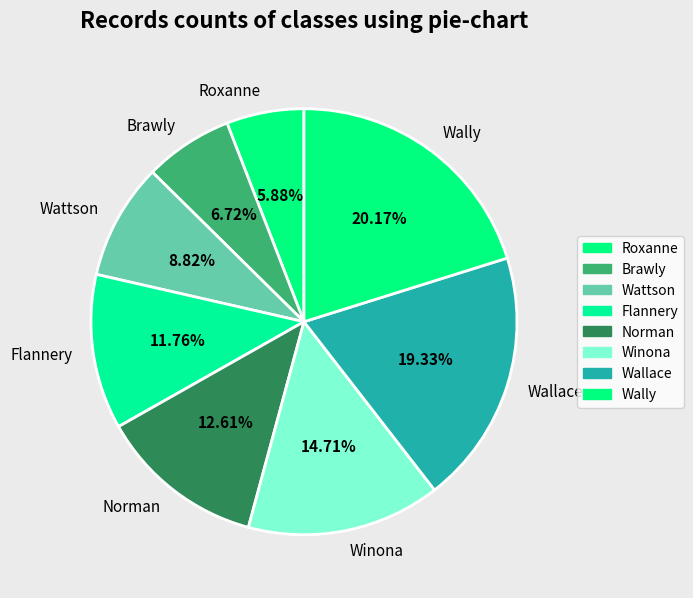

What is the largest slice in the pie chart?

Wally